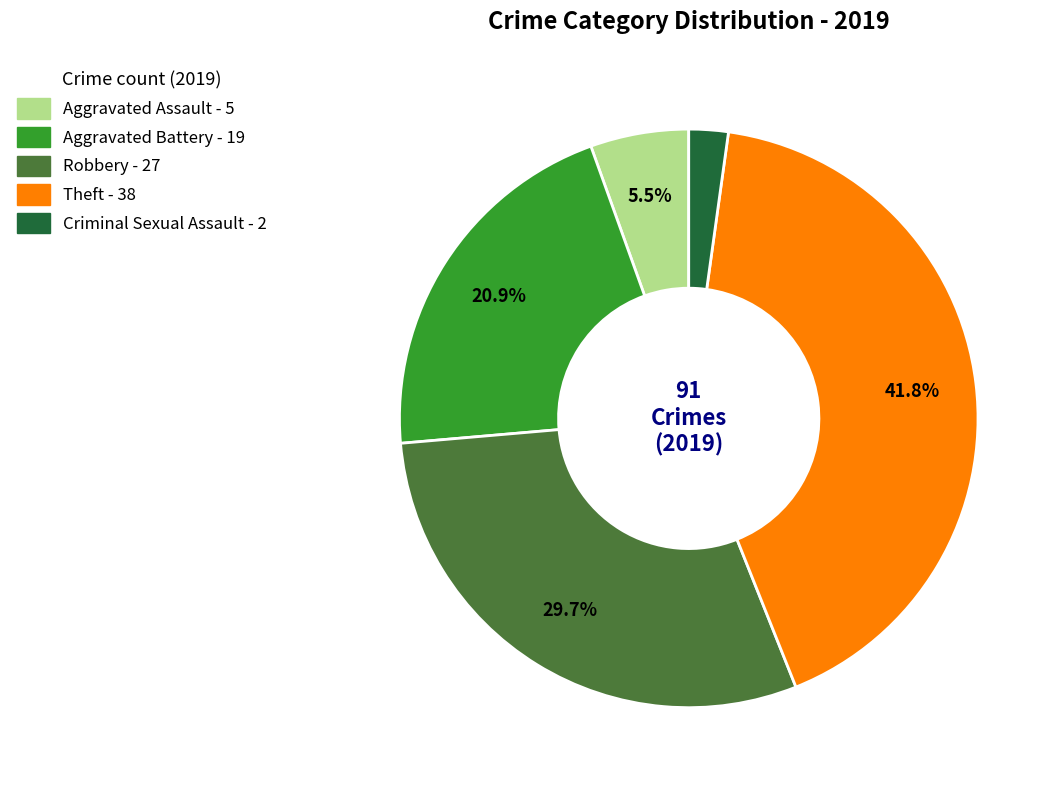

Is there any slice that represents more than half of the pie?

No